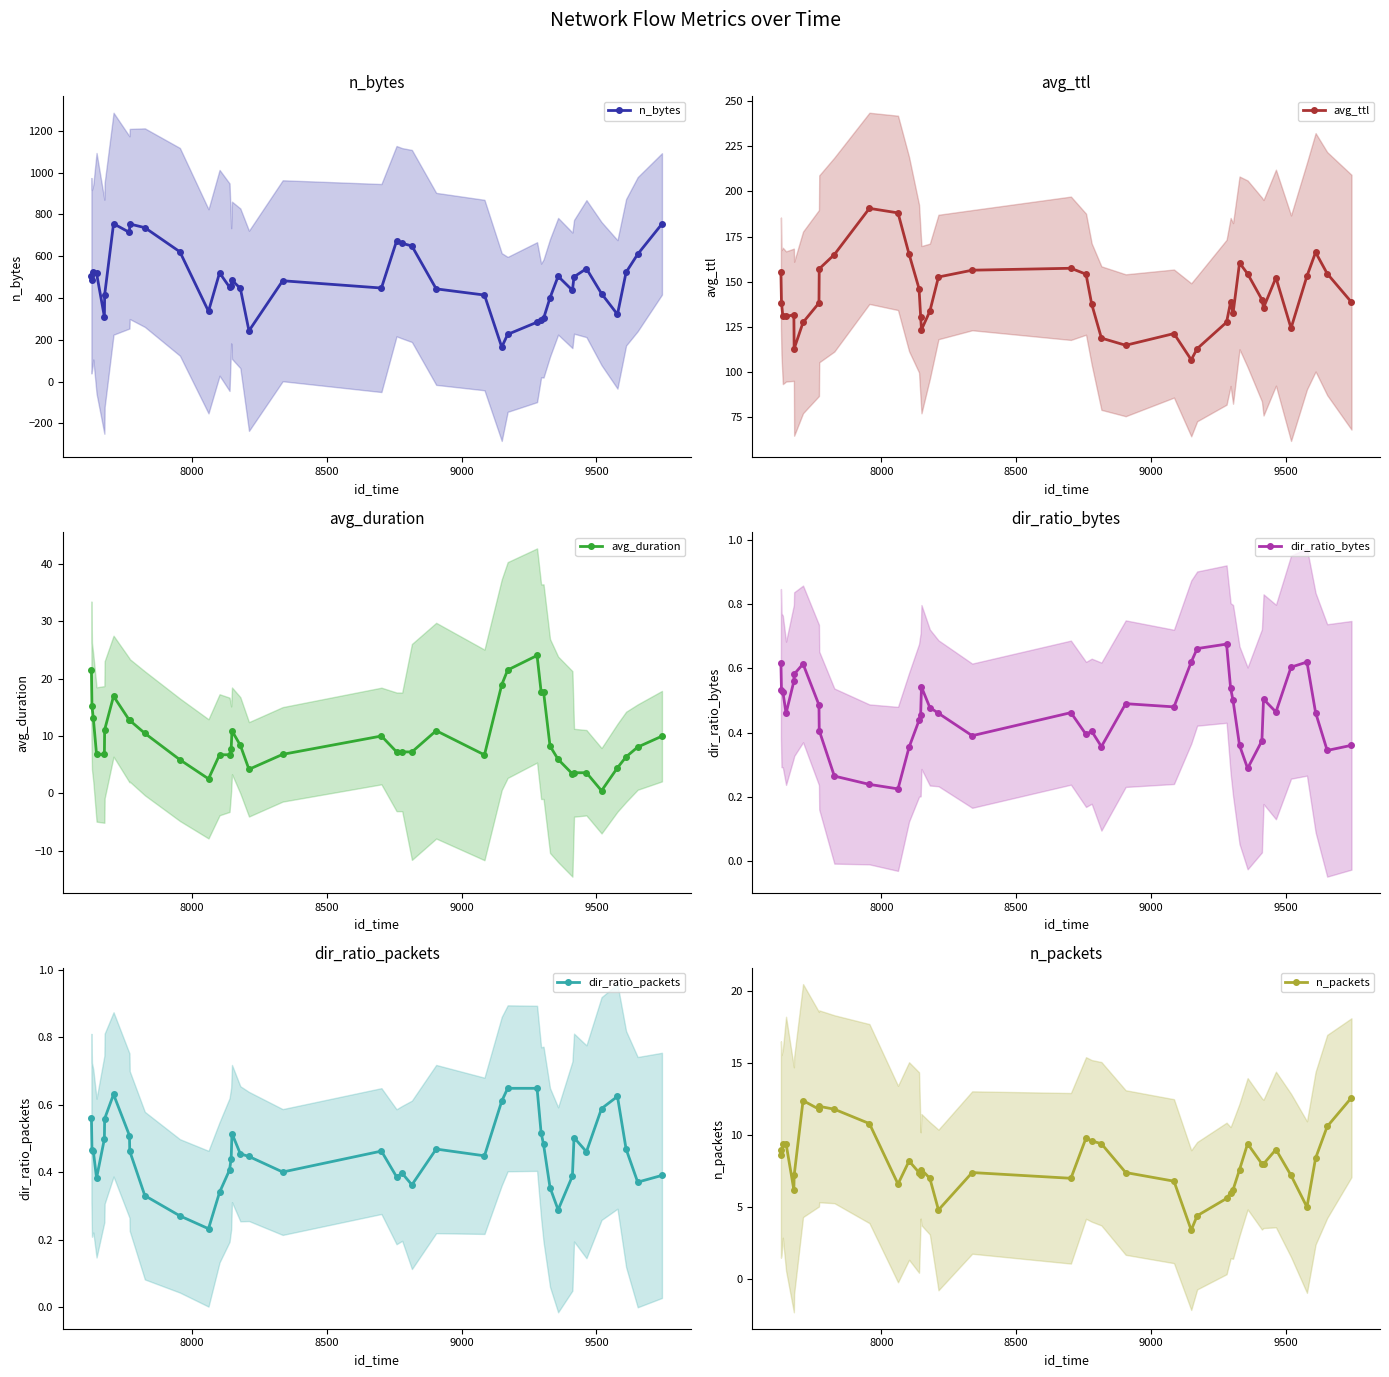

True or false: n_bytes has more than 1 interior local peaks.

True